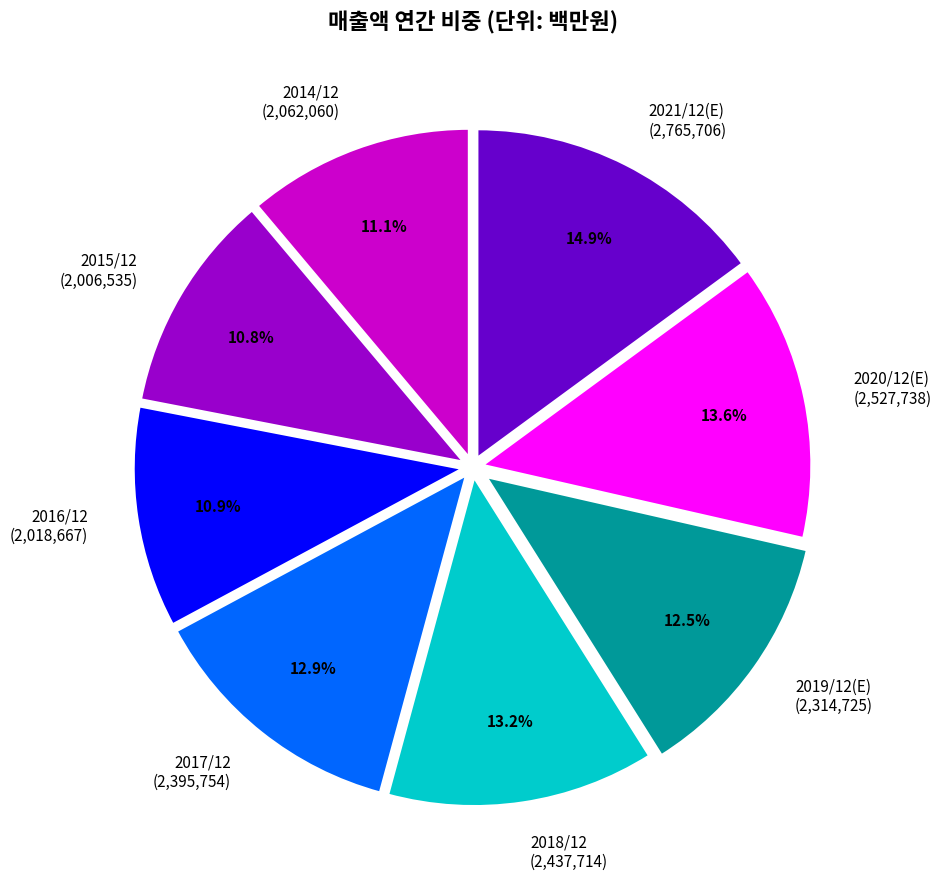

Between 2015/12 (2,006,535) and 2020/12(E) (2,527,738), which is larger?

2020/12(E) (2,527,738)